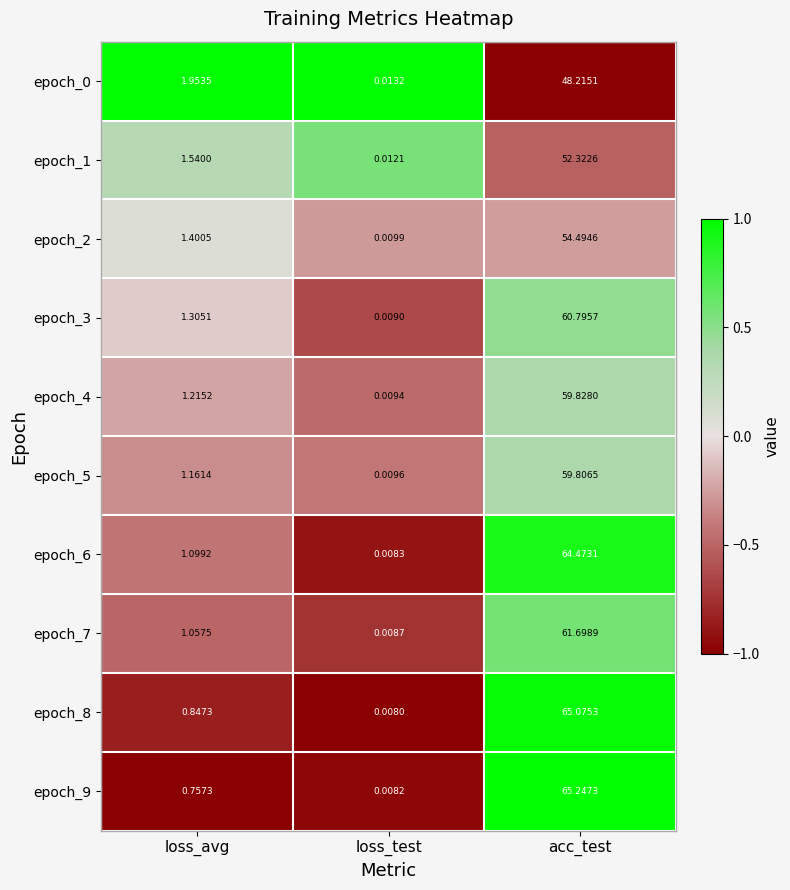

Where does the epoch_1 series first go above 1?

loss_avg